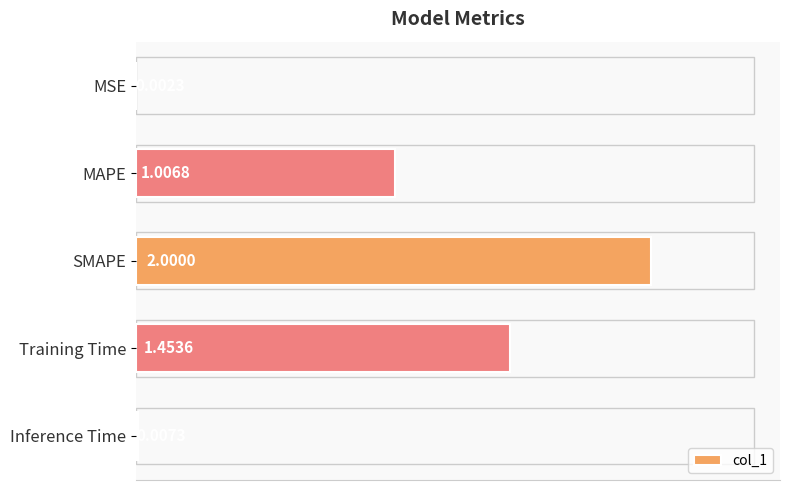

What is the change in value from MSE to Training Time?

+1.5